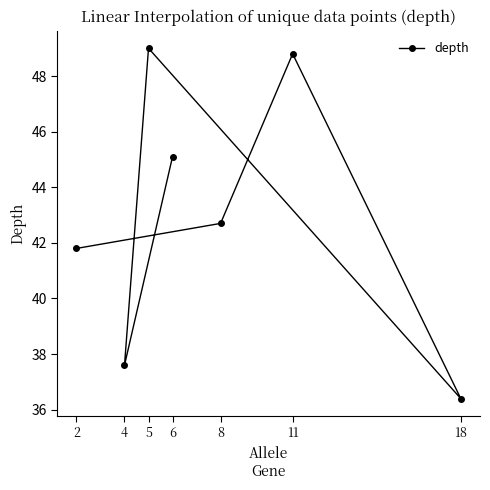

What is the greatest value displayed?

49.0